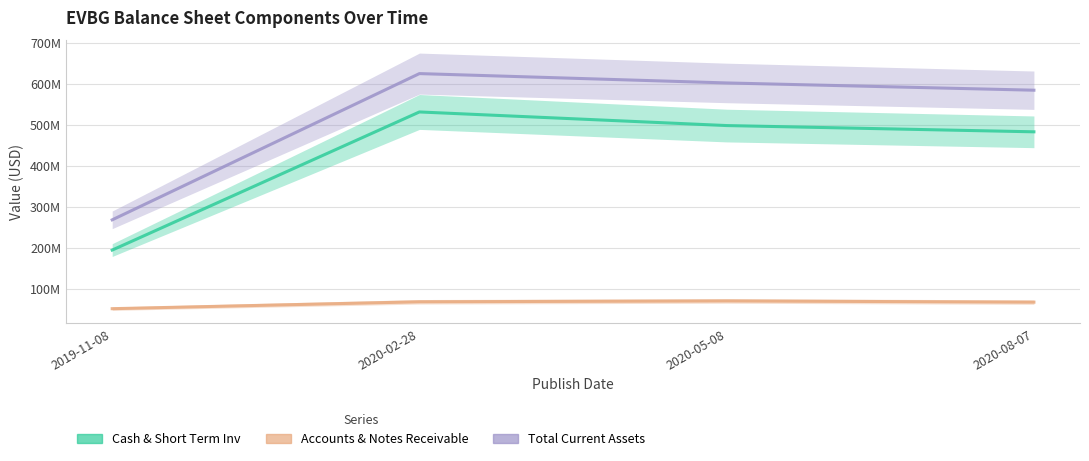

Rank the categories by Total Current Assets value from lowest to highest.

2019-11-08, 2020-08-07, 2020-05-08, 2020-02-28